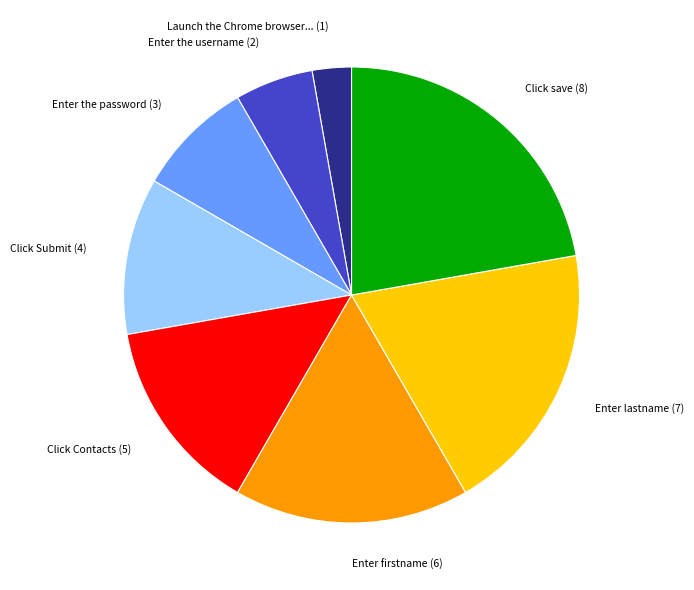

Which category has the smallest portion of the pie?

Launch the Chrome browser... (1)